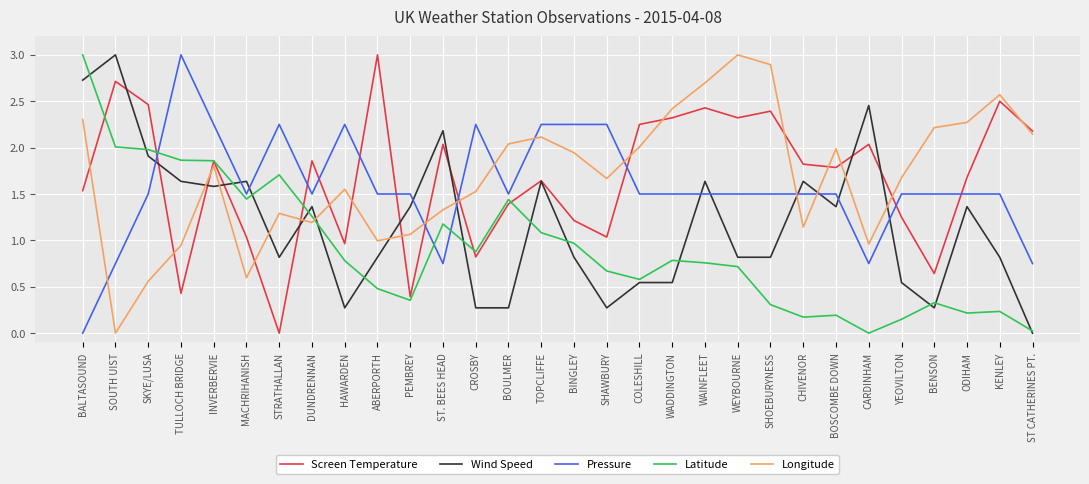

At which label does Pressure reach its peak?

TULLOCH BRIDGE